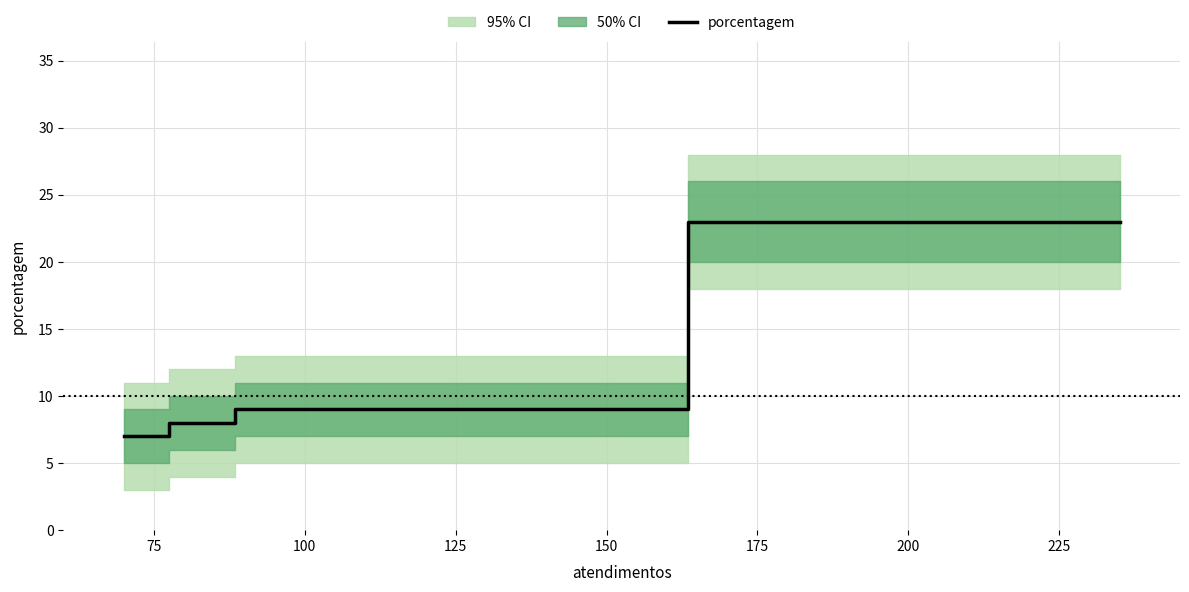

True or false: the data shows 34 at 125.

False